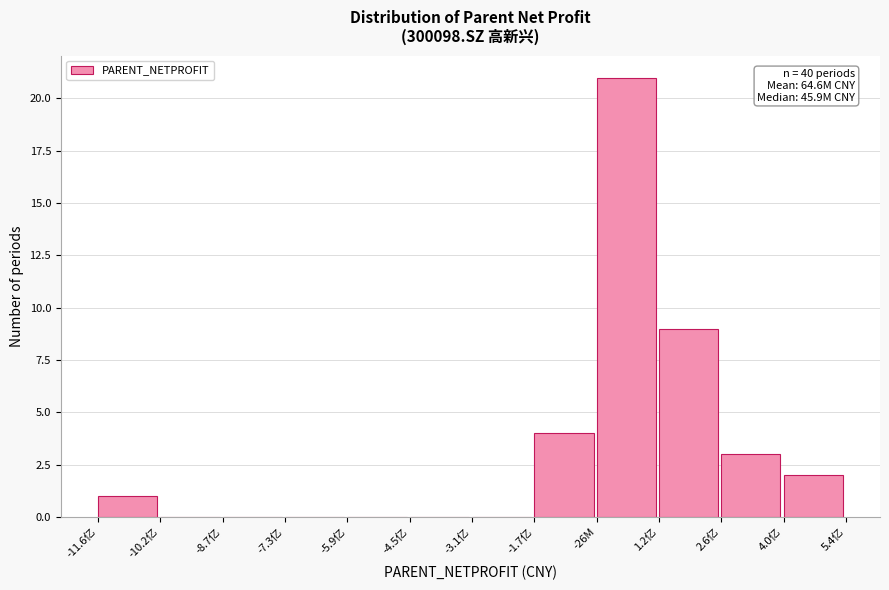

Reading right to left, extract all data points from this chart.

4.0亿=2	2.6亿=3	1.2亿=9	-26M=21	-1.7亿=4	-3.1亿=0	-4.5亿=0	-5.9亿=0	-7.3亿=0	-8.7亿=0	-10.2亿=0	-11.6亿=1